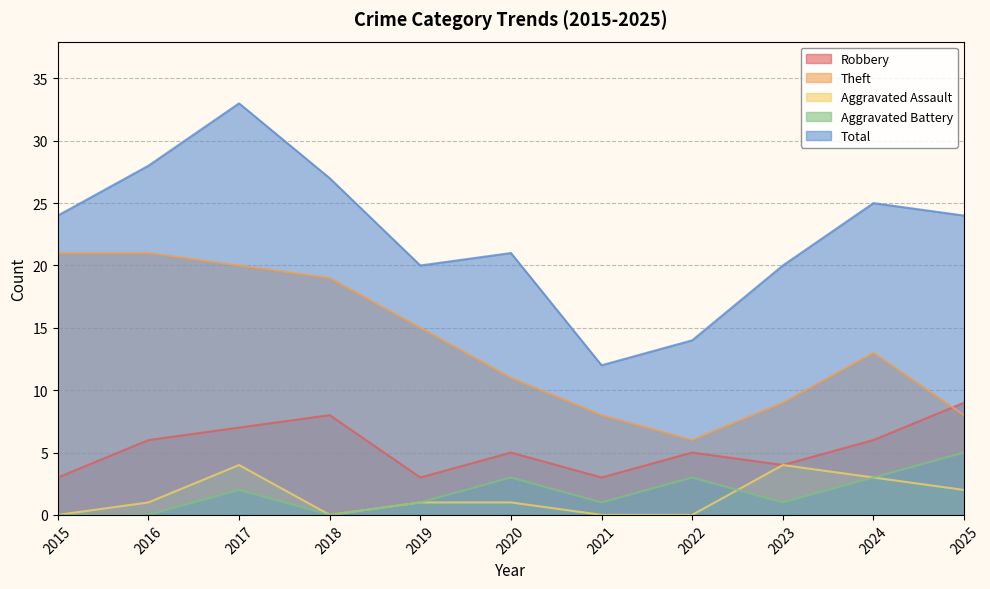

In Aggravated Battery, how many points are lower than both neighbors (excluding endpoints)?

3